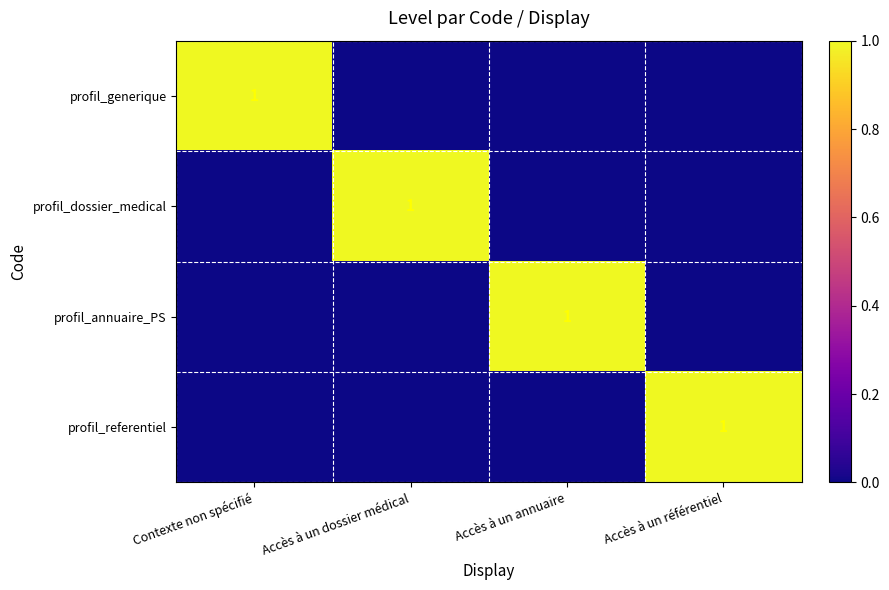

True or false: profil_annuaire_PS has a value of 1 at Accès à un annuaire.

True